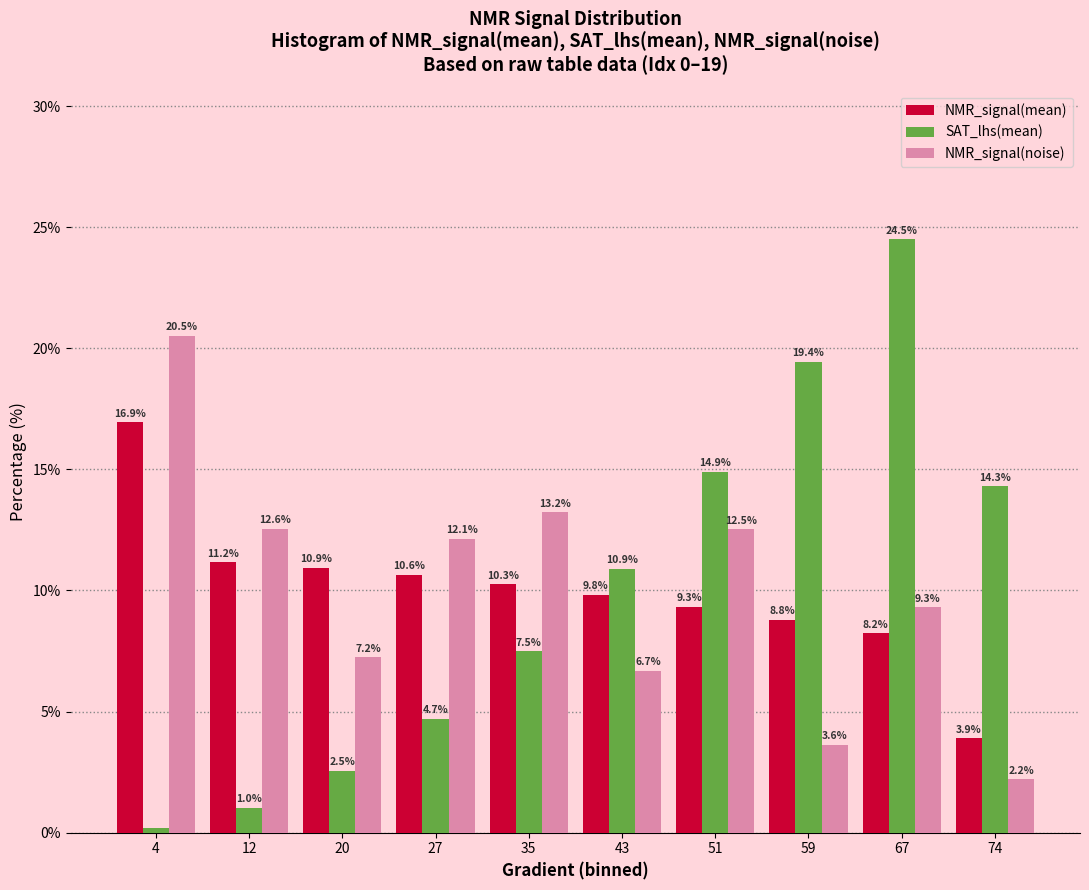

List the series in order of their peak value, lowest first.

NMR_signal(mean), NMR_signal(noise), SAT_lhs(mean)